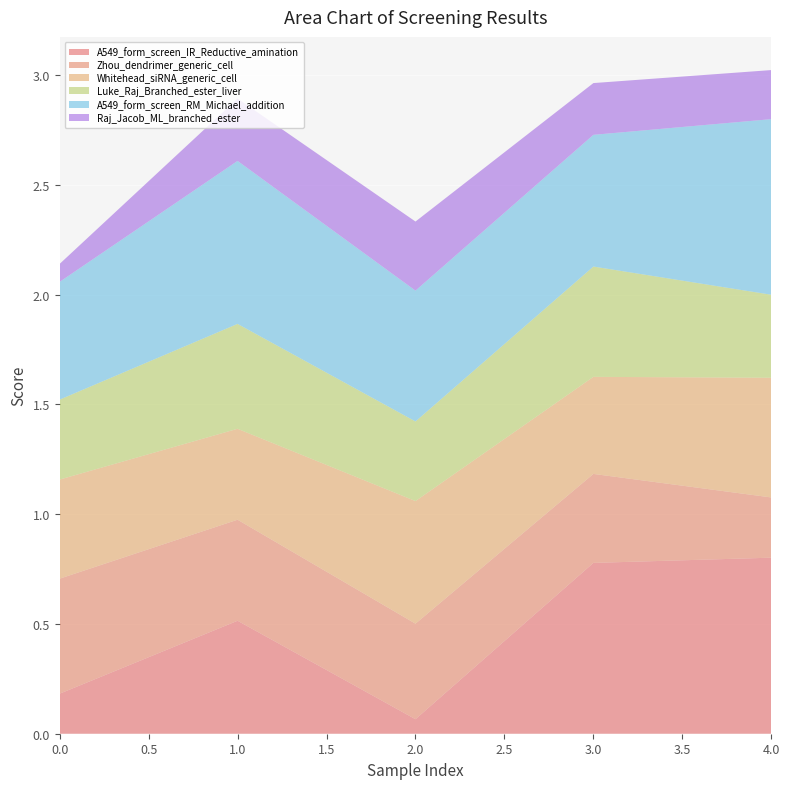

Reading left to right, extract all data points from this chart.

A549_form_screen_IR_Reductive_amination: 0.2	0.5	0.1	0.8	0.8
Zhou_dendrimer_generic_cell: 0.5	0.5	0.4	0.4	0.3
Whitehead_siRNA_generic_cell: 0.5	0.4	0.6	0.4	0.5
Luke_Raj_Branched_ester_liver: 0.4	0.5	0.4	0.5	0.4
A549_form_screen_RM_Michael_addition: 0.5	0.7	0.6	0.6	0.8
Raj_Jacob_ML_branched_ester: 0.1	0.3	0.3	0.2	0.2